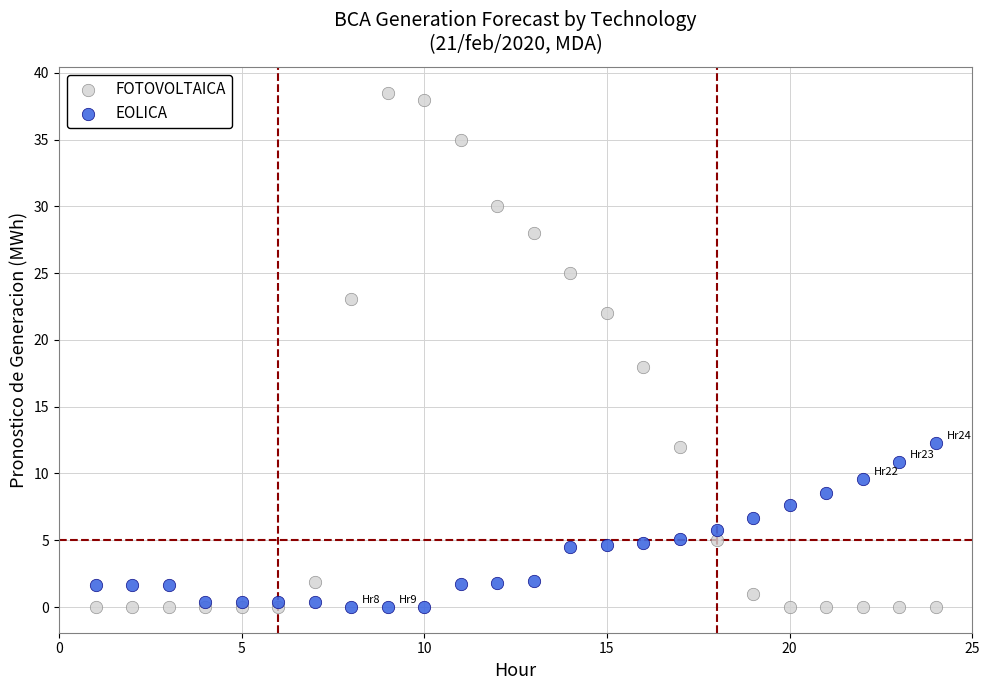

What are all the series names shown in the legend?

FOTOVOLTAICA, EOLICA